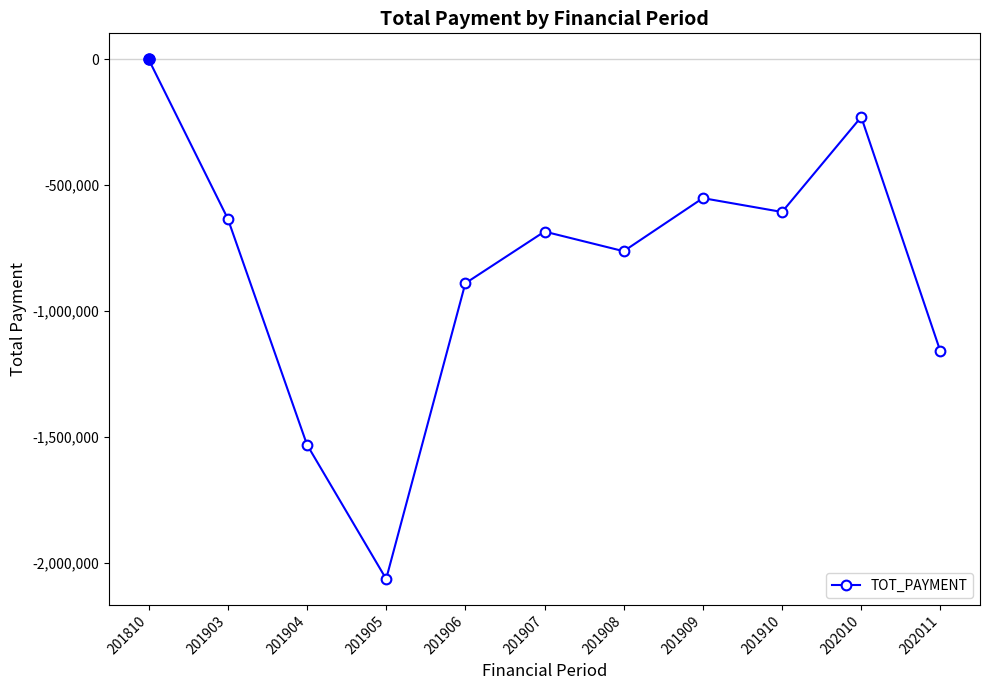

What is the sum of the values at 201907 and 202010?

-913681